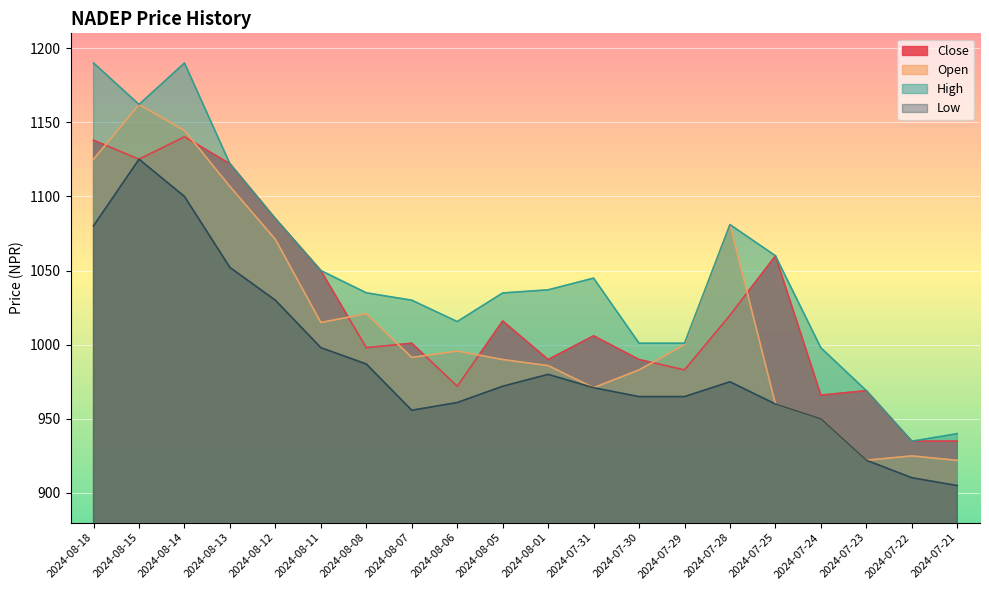

Reading right to left, list all the values displayed in this chart.

Close: 2024-07-21=935.0	2024-07-22=934.9	2024-07-23=969.0	2024-07-24=966.0	2024-07-25=1059.9	2024-07-28=1019.9	2024-07-29=983.0	2024-07-30=990.0	2024-07-31=1006.0	2024-08-01=990.0	2024-08-05=1016.0	2024-08-06=972.0	2024-08-07=1001.0	2024-08-08=998.0	2024-08-11=1050.0	2024-08-12=1085.0	2024-08-13=1122.0	2024-08-14=1140.2	2024-08-15=1125.1	2024-08-18=1137.9
Open: 2024-07-21=922.0	2024-07-22=925.0	2024-07-23=922.1	2024-07-24=950.0	2024-07-25=960.0	2024-07-28=1081.0	2024-07-29=1000.0	2024-07-30=983.0	2024-07-31=971.0	2024-08-01=985.9	2024-08-05=990.0	2024-08-06=995.7	2024-08-07=991.4	2024-08-08=1020.9	2024-08-11=1015.0	2024-08-12=1071.0	2024-08-13=1106.7	2024-08-14=1144.4	2024-08-15=1162.0	2024-08-18=1125.1
High: 2024-07-21=940.0	2024-07-22=934.9	2024-07-23=969.0	2024-07-24=997.9	2024-07-25=1060.0	2024-07-28=1081.0	2024-07-29=1001.0	2024-07-30=1001.0	2024-07-31=1044.9	2024-08-01=1037.0	2024-08-05=1034.9	2024-08-06=1015.6	2024-08-07=1030.0	2024-08-08=1035.0	2024-08-11=1050.0	2024-08-12=1085.0	2024-08-13=1122.0	2024-08-14=1190.0	2024-08-15=1162.0	2024-08-18=1190.0
Low: 2024-07-21=905.0	2024-07-22=910.3	2024-07-23=922.1	2024-07-24=950.0	2024-07-25=960.0	2024-07-28=975.0	2024-07-29=965.0	2024-07-30=965.0	2024-07-31=971.0	2024-08-01=980.0	2024-08-05=972.0	2024-08-06=961.0	2024-08-07=955.8	2024-08-08=987.0	2024-08-11=998.0	2024-08-12=1030.0	2024-08-13=1052.1	2024-08-14=1100.0	2024-08-15=1125.1	2024-08-18=1080.2